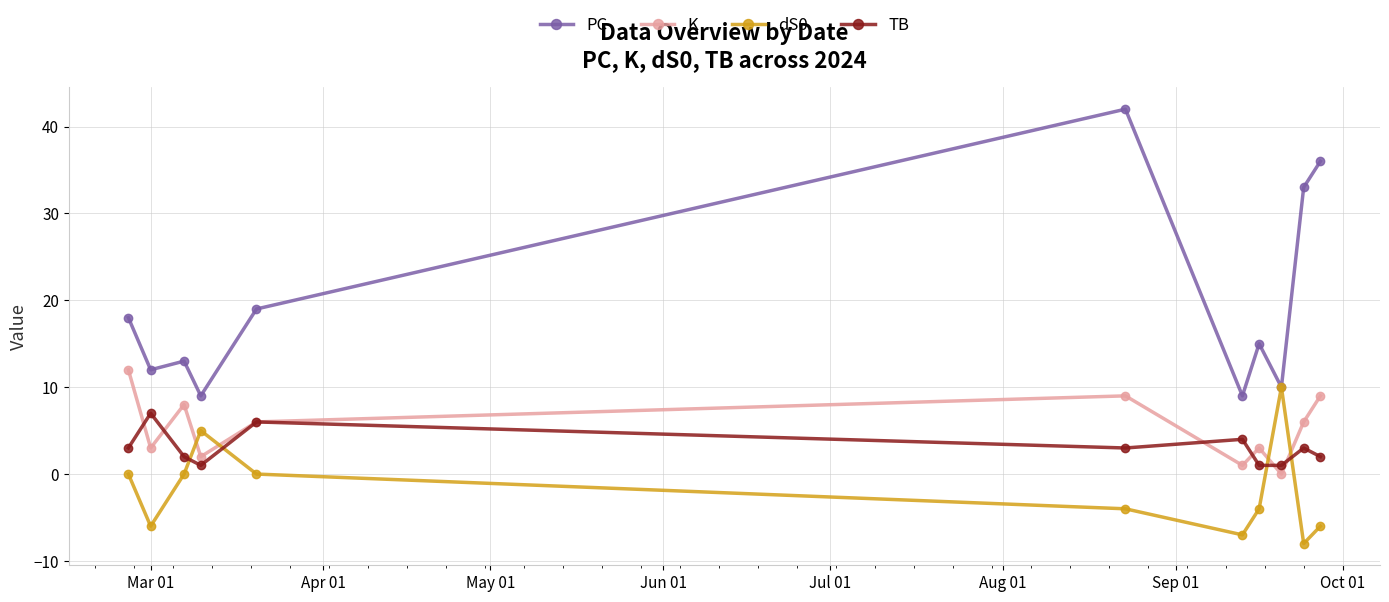

Which series has the widest spread of values?

PC